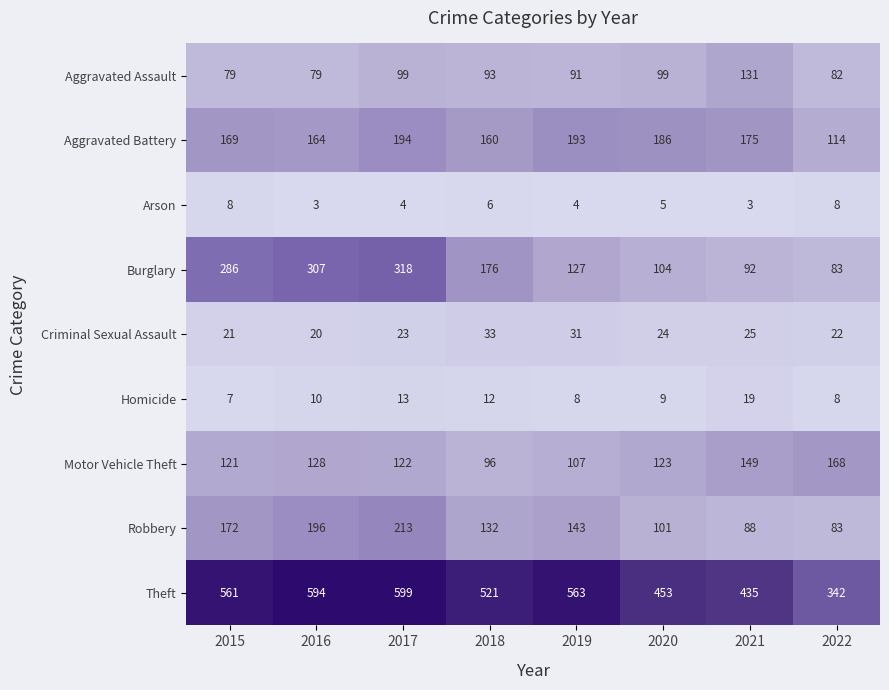

Which series has the largest range (max minus min)?

Theft